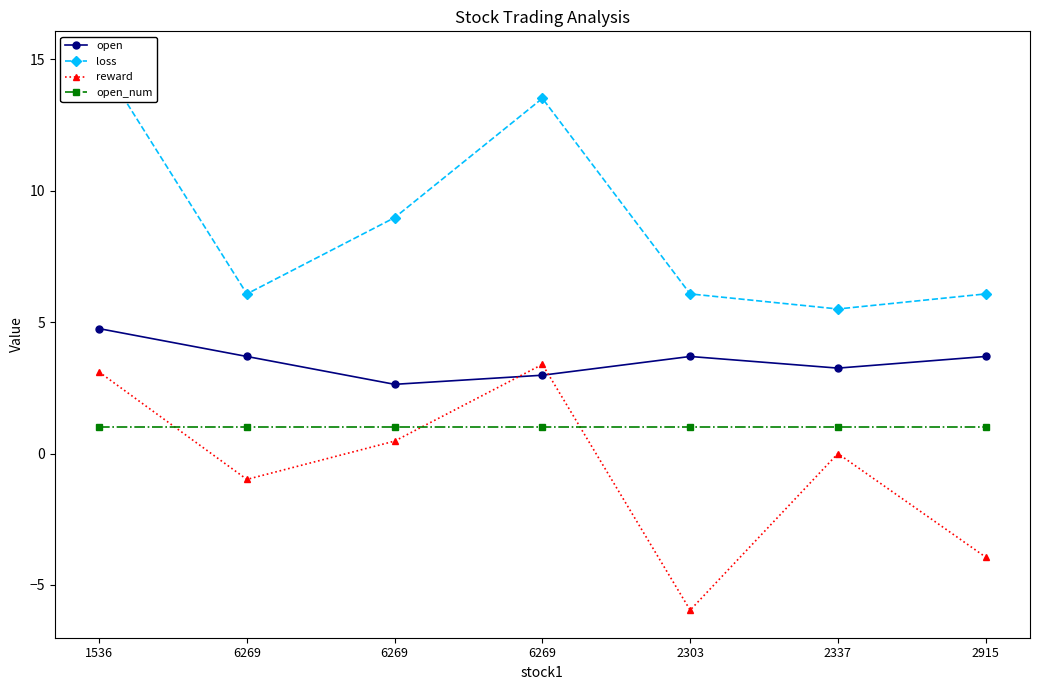

True or false: open_num has a value of 1.6 at 2915.

False